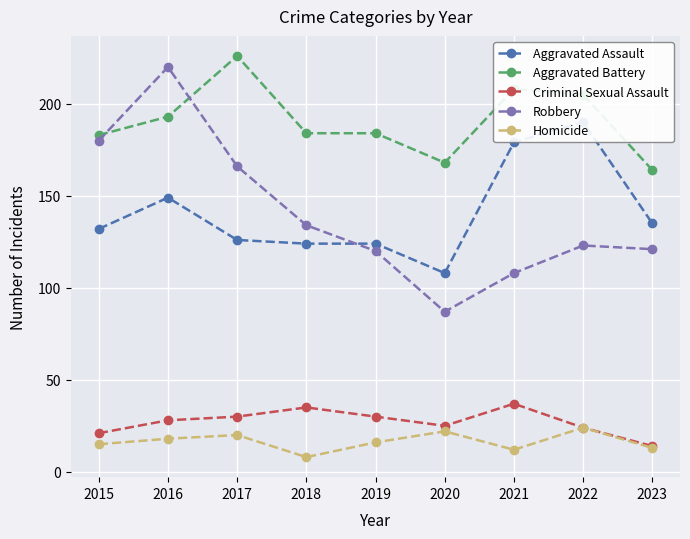

What is the difference between the maximum and minimum values in the Criminal Sexual Assault series?

23